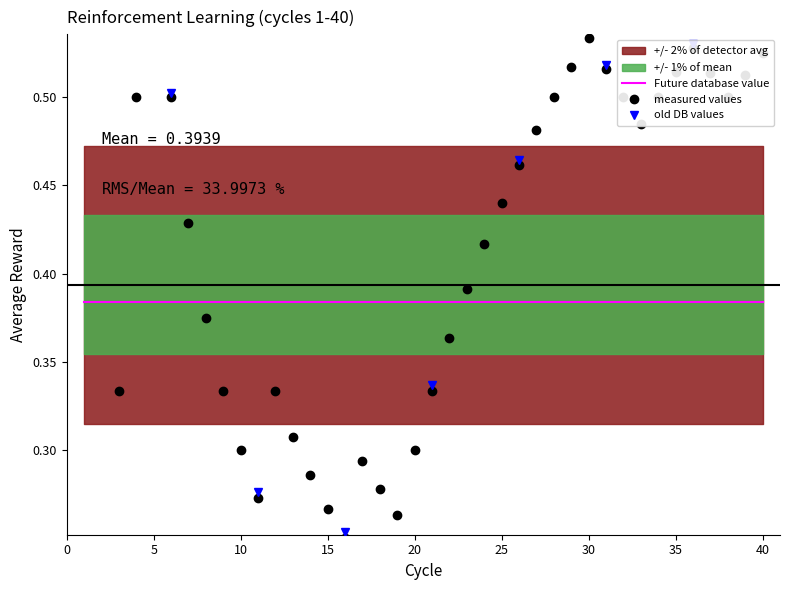

Rank the categories by value from lowest to highest.

1, 2, 16, 19, 15, 11, 18, 14, 17, 10, 20, 13, 3, 9, 12, 21, 22, 8, 23, 24, 7, 25, 26, 27, 33, 4, 6, 28, 32, 34, 38, 39, 37, 35, 31, 29, 40, 36, 30, 5